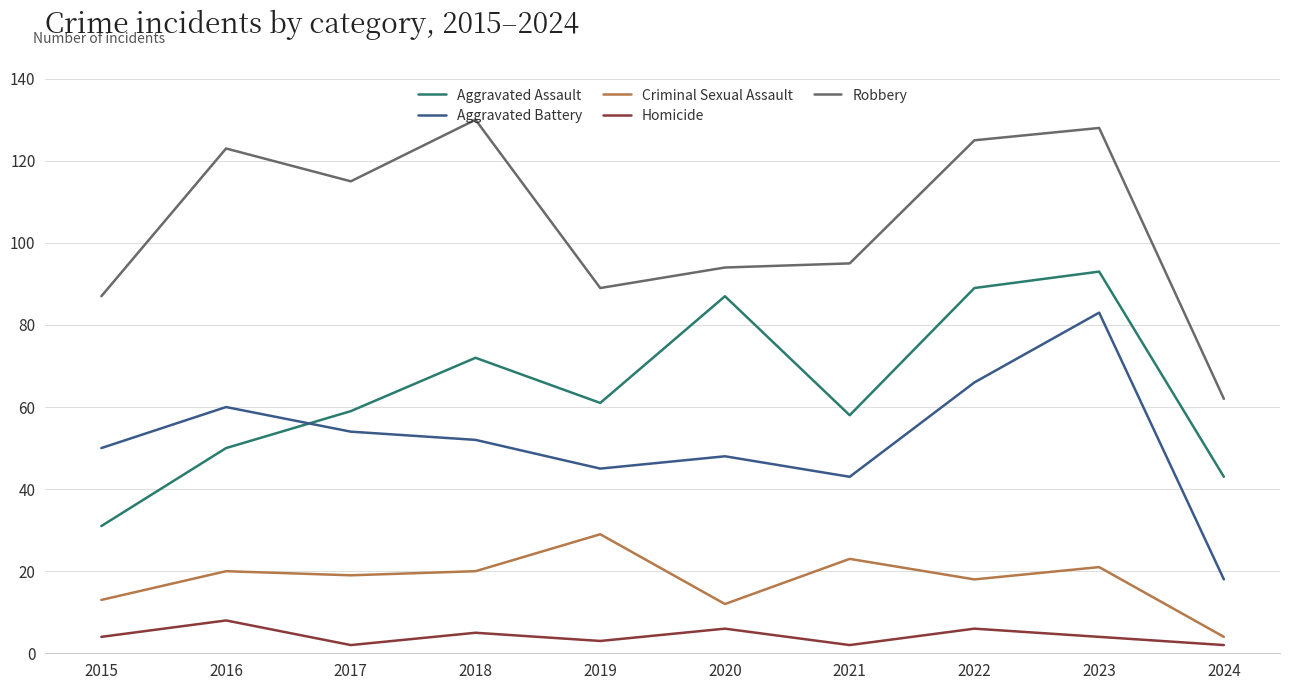

What is the greatest value displayed?

130